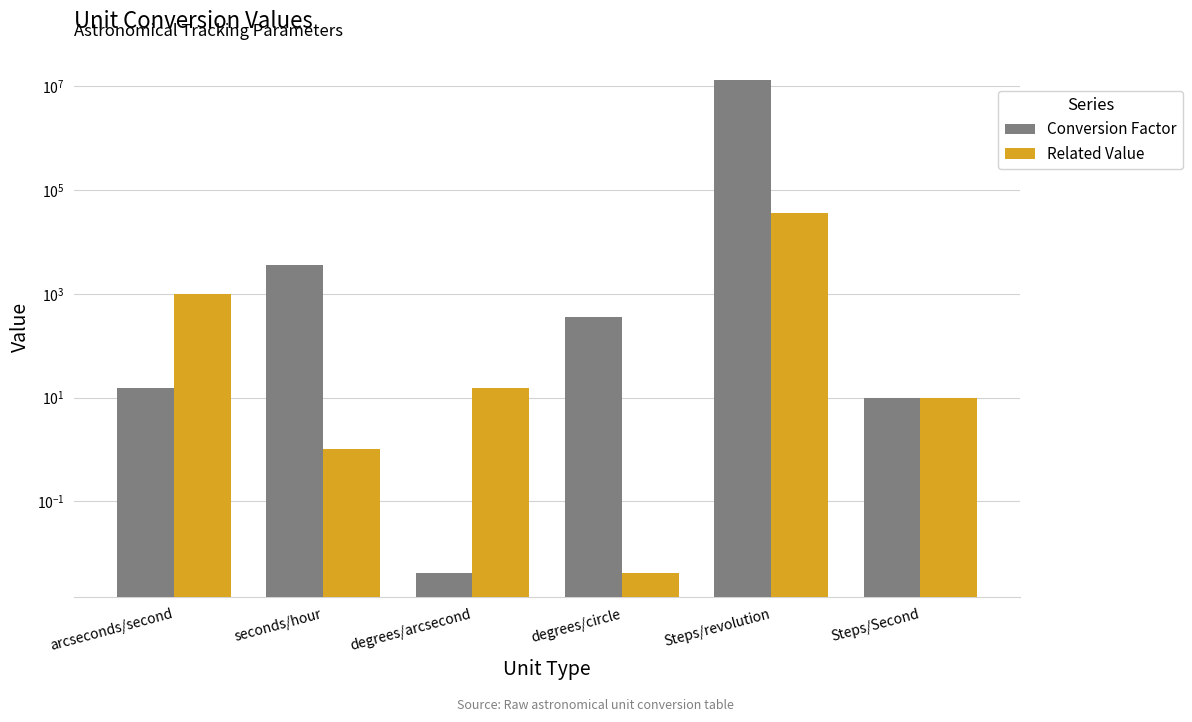

What is the difference between the highest and lowest values at arcseconds/second?

985.0